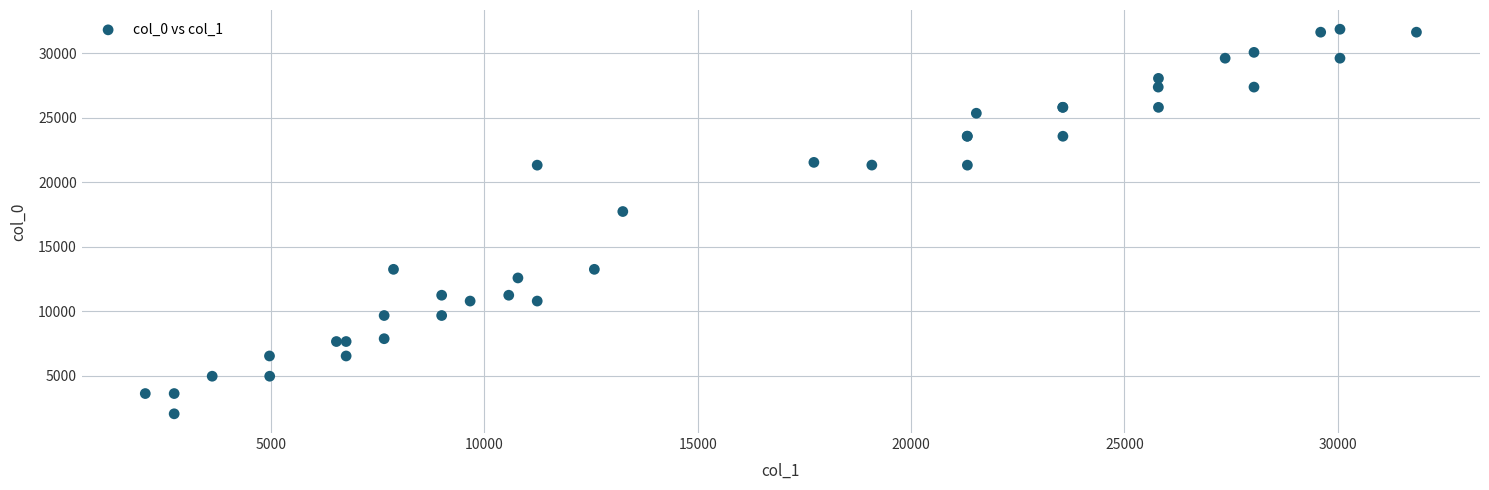

What Y value in the scatter plot is closest to 16948?

17722